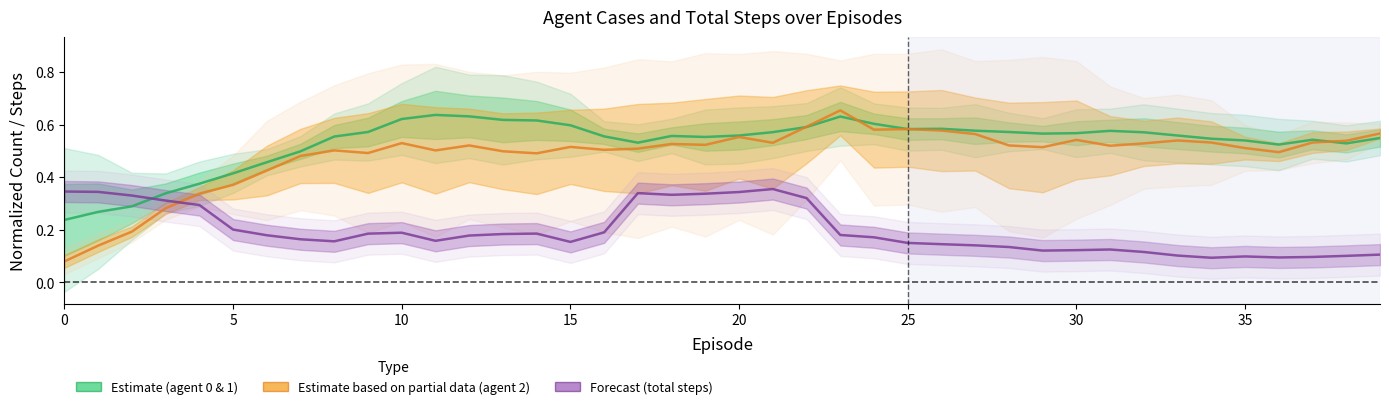

At which label does Estimate based on partial data (agent 2) reach its peak?

23